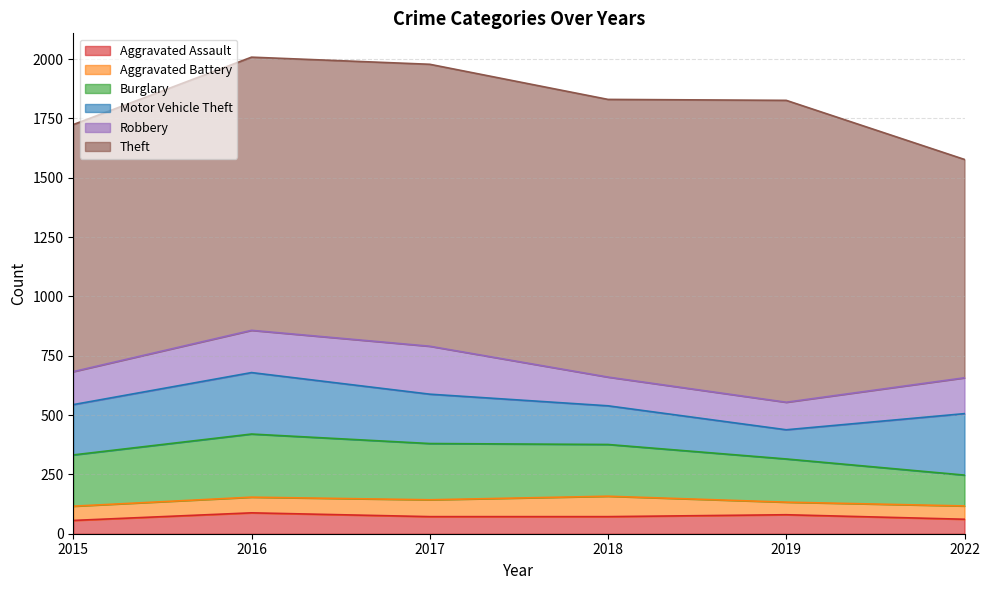

What is the minimum value for Aggravated Assault?

56